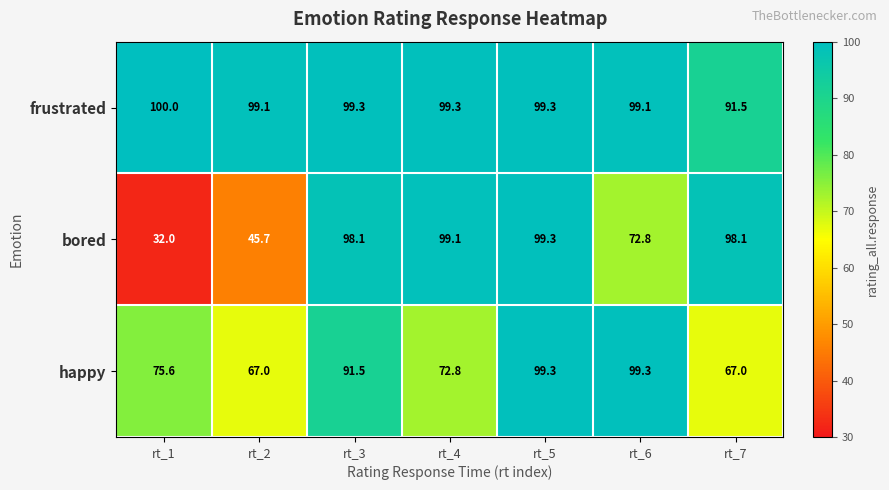

Reading left to right, transcribe all the data shown in this chart.

frustrated: 100.0	99.1	99.3	99.3	99.3	99.1	91.5
bored: 32.0	45.7	98.1	99.1	99.3	72.8	98.1
happy: 75.6	67.0	91.5	72.8	99.3	99.3	67.0